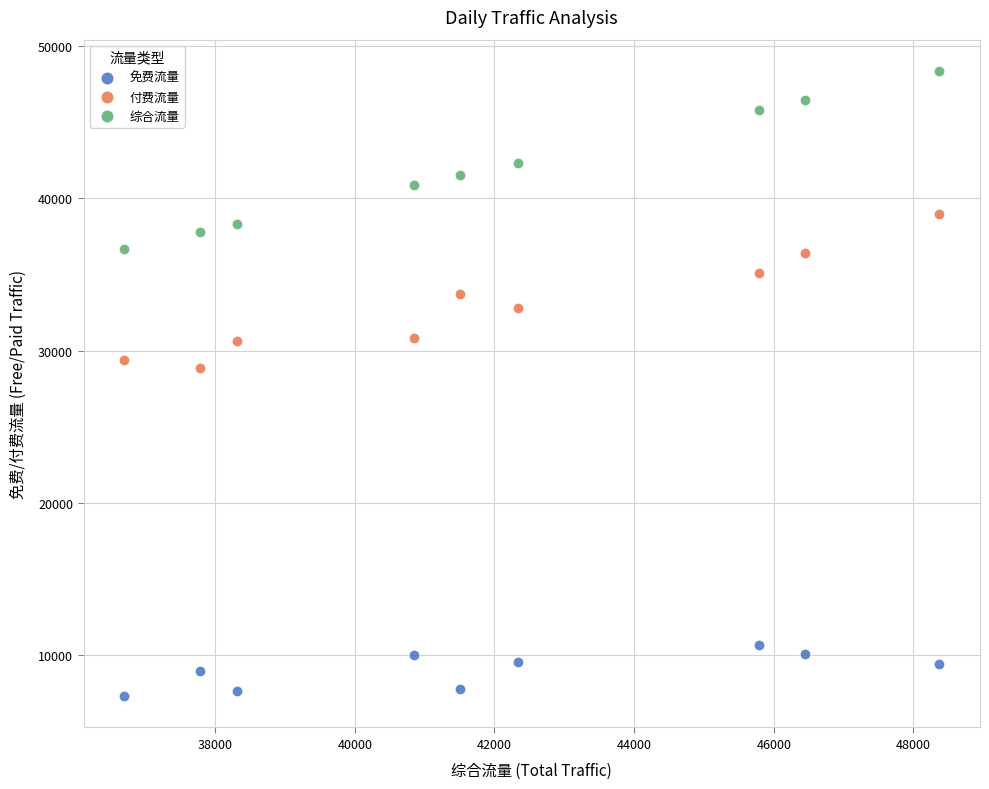

Which series has the largest Y range (max minus min)?

综合流量